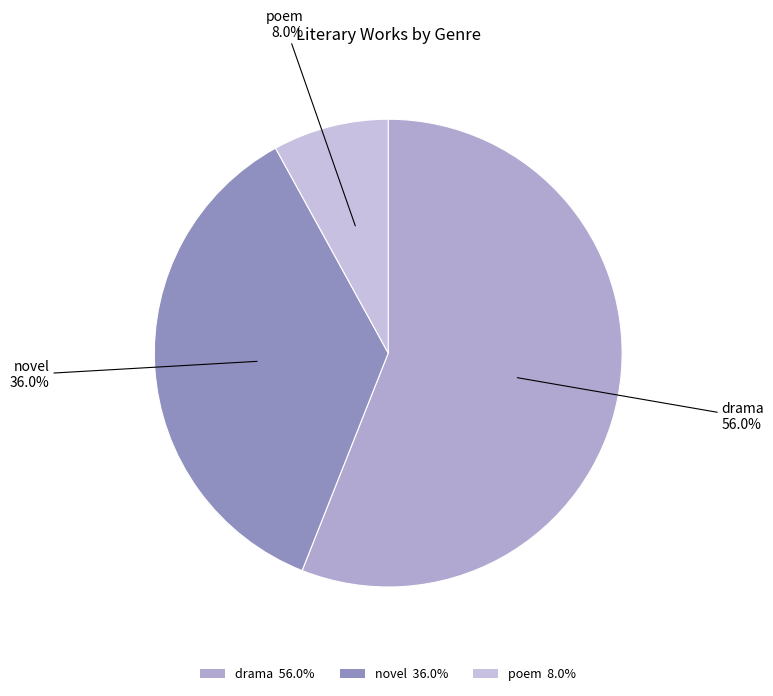

Do novel and drama together represent more than half of the pie?

Yes